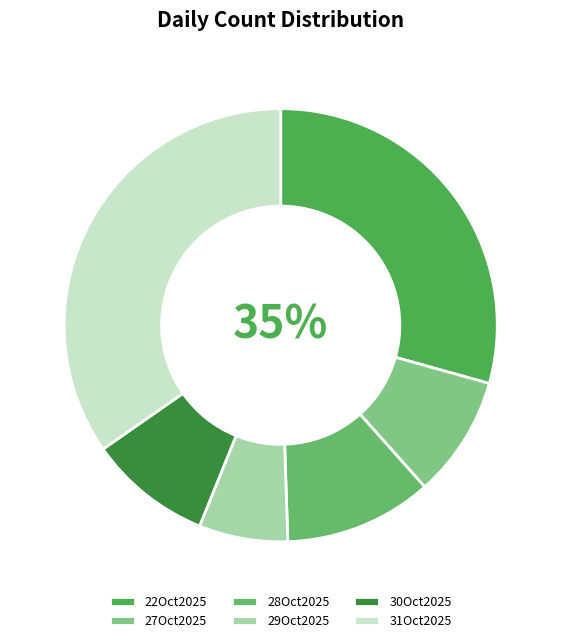

To the nearest percent, what is the combined percentage of 22Oct2025 and 31Oct2025?

64%